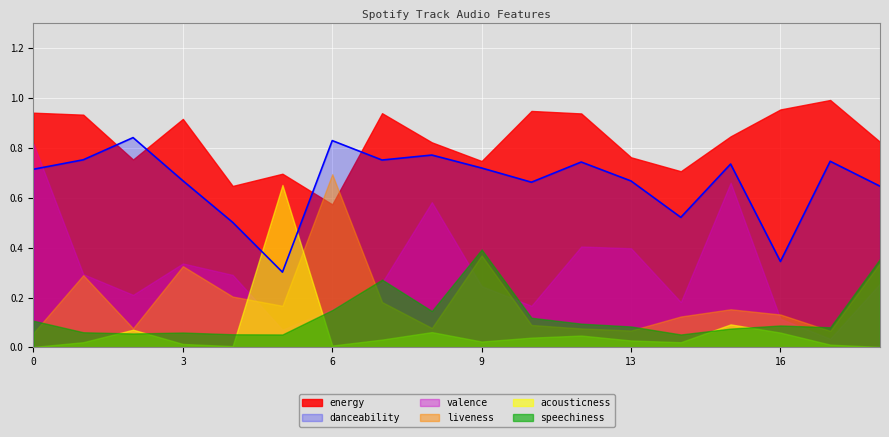

Reading left to right, transcribe all the data shown in this chart.

danceability: 0=0.7	1=0.8	2=0.8	3=0.7	4=0.5	5=0.3	6=0.8	7=0.8	8=0.8	9=0.7	11=0.7	12=0.7	13=0.7	14=0.5	15=0.7	16=0.3	17=0.7	18=0.6
energy: 0=0.9	1=0.9	2=0.8	3=0.9	4=0.6	5=0.7	6=0.6	7=0.9	8=0.8	9=0.7	11=0.9	12=0.9	13=0.8	14=0.7	15=0.8	16=1.0	17=1.0	18=0.8
valence: 0=0.8	1=0.3	2=0.2	3=0.3	4=0.3	5=0.1	6=0.2	7=0.3	8=0.6	9=0.2	11=0.2	12=0.4	13=0.4	14=0.2	15=0.7	16=0.1	17=0.0	18=0.3
liveness: 0=0.1	1=0.3	2=0.1	3=0.3	4=0.2	5=0.2	6=0.7	7=0.2	8=0.1	9=0.4	11=0.1	12=0.1	13=0.1	14=0.1	15=0.2	16=0.1	17=0.1	18=0.3
acousticness: 0=0.0	1=0.0	2=0.1	3=0.0	4=0.0	5=0.7	6=0.0	7=0.0	8=0.1	9=0.0	11=0.0	12=0.0	13=0.0	14=0.0	15=0.1	16=0.1	17=0.0	18=0.0
speechiness: 0=0.1	1=0.1	2=0.1	3=0.1	4=0.1	5=0.1	6=0.1	7=0.3	8=0.1	9=0.4	11=0.1	12=0.1	13=0.1	14=0.1	15=0.1	16=0.1	17=0.1	18=0.4